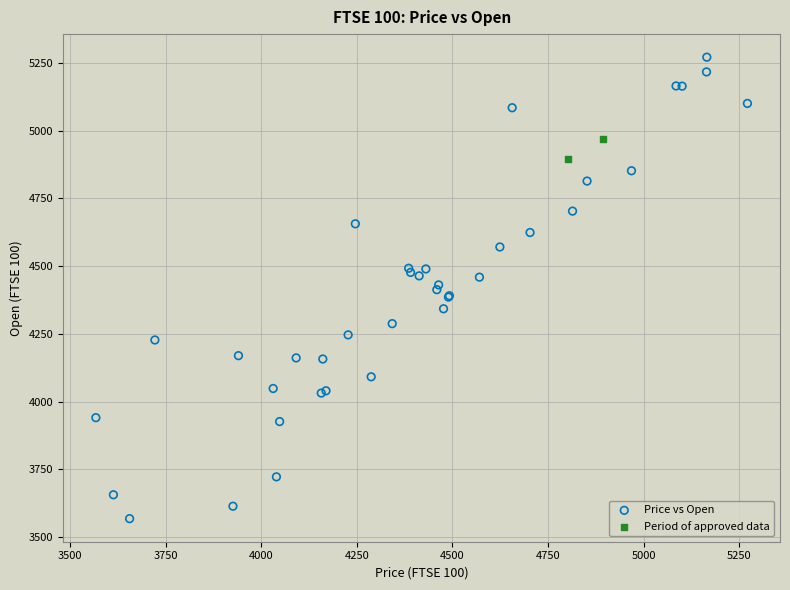

Which series contains the lowest Y value?

Price vs Open